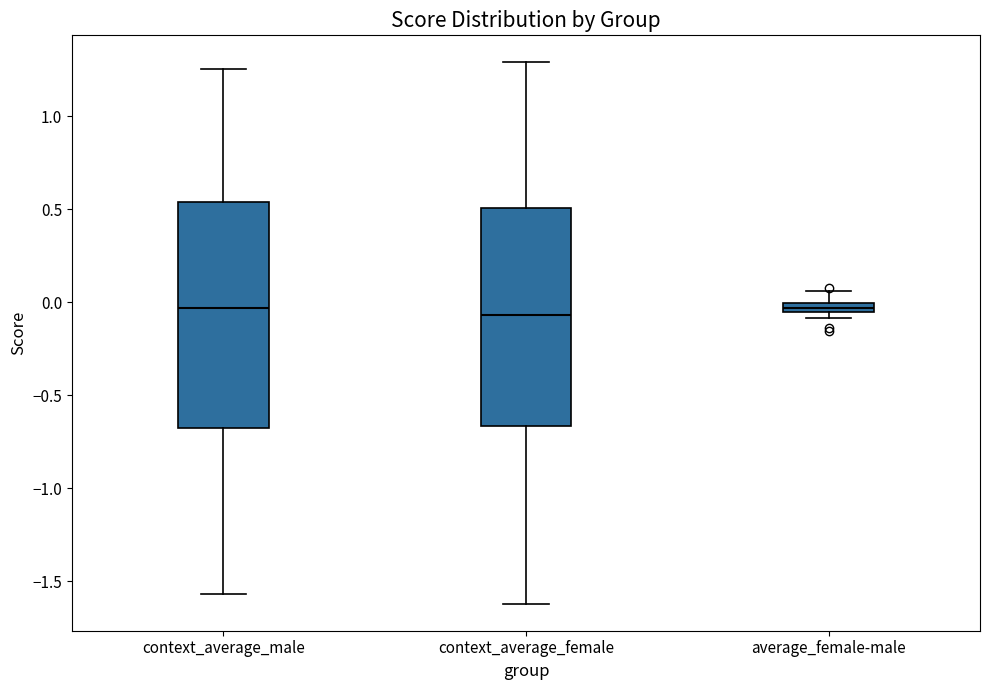

Where is the upper edge of the box for average_female-male on the y-axis? The values are not printed on the chart, so give them approximately, as read against the axis.

0.00